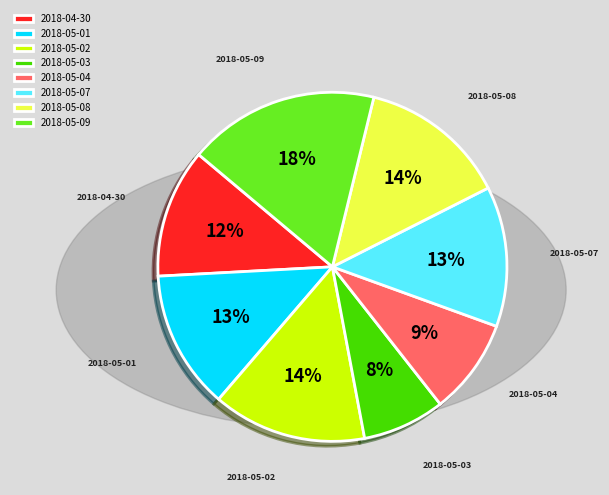

Which has a higher value, 2018-05-01 or 2018-05-03?

2018-05-01